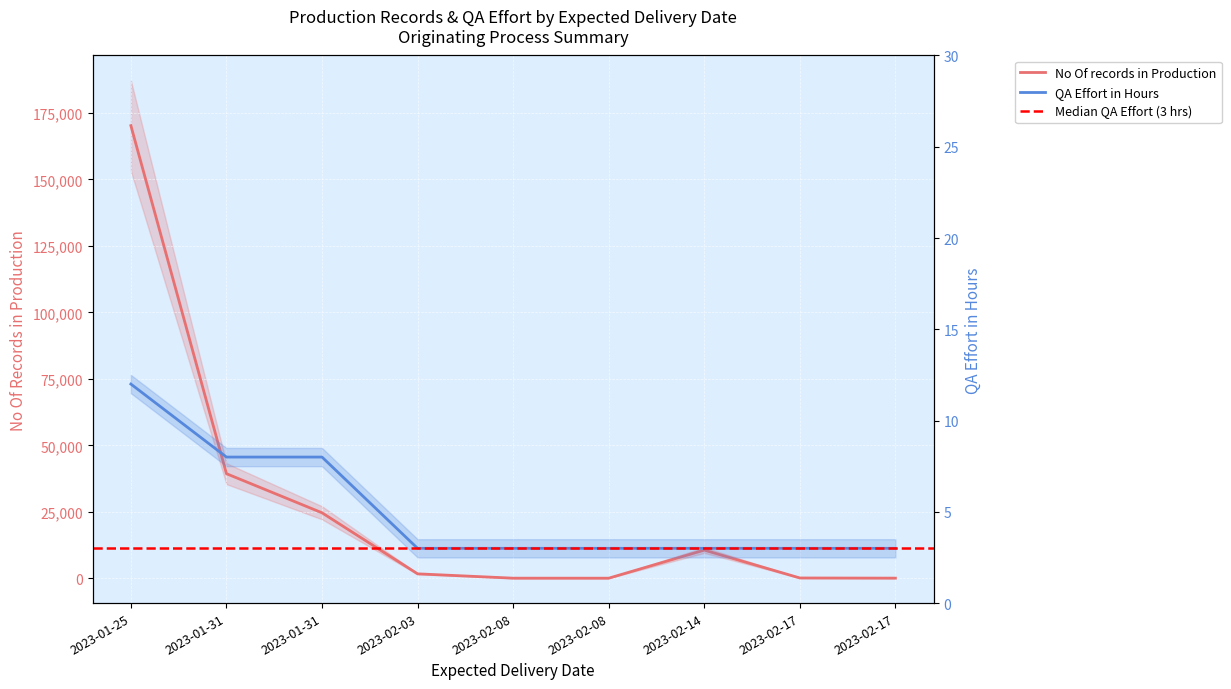

Rank the series at 2023-02-03 from lowest to highest value.

QA Effort in Hours, No Of records in Production